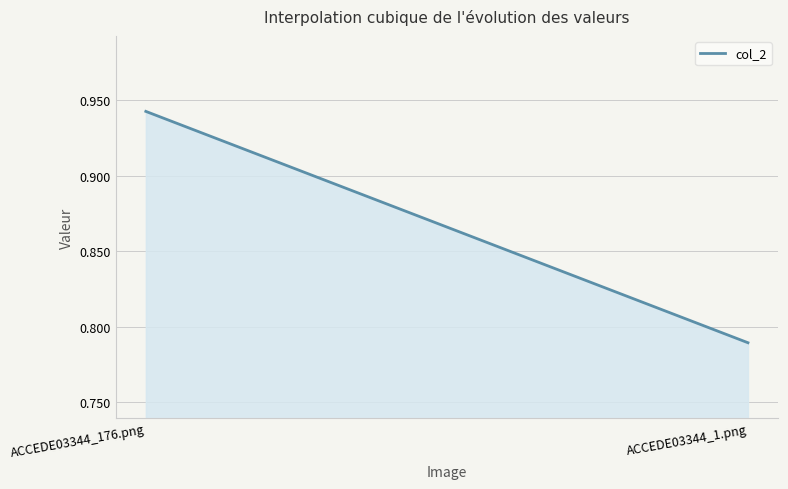

How many lines are shown in the chart?

1